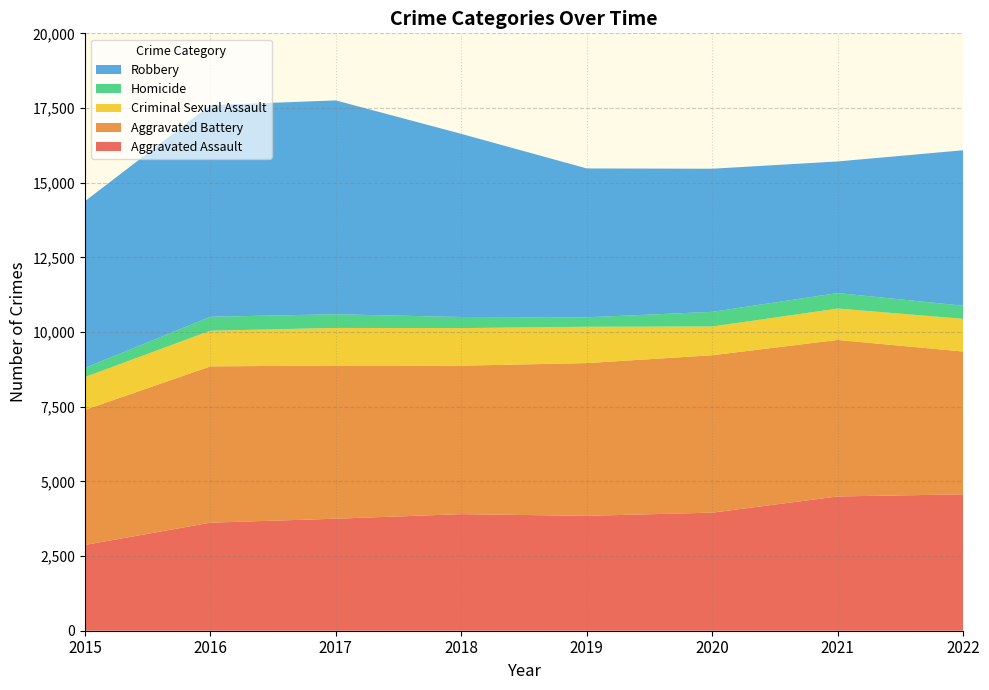

Reading left to right, extract all data points from this chart.

Aggravated Assault: 2015=2871	2016=3618	2017=3750	2018=3903	2019=3846	2020=3953	2021=4495	2022=4566
Aggravated Battery: 2015=4521	2016=5232	2017=5129	2018=4971	2019=5114	2020=5270	2021=5240	2022=4781
Criminal Sexual Assault: 2015=1100	2016=1195	2017=1258	2018=1258	2019=1216	2020=962	2021=1051	2022=1096
Homicide: 2015=307	2016=466	2017=458	2018=371	2019=317	2020=491	2021=519	2022=437
Robbery: 2015=5579	2016=7086	2017=7159	2018=6131	2019=4983	2020=4791	2021=4406	2022=5205